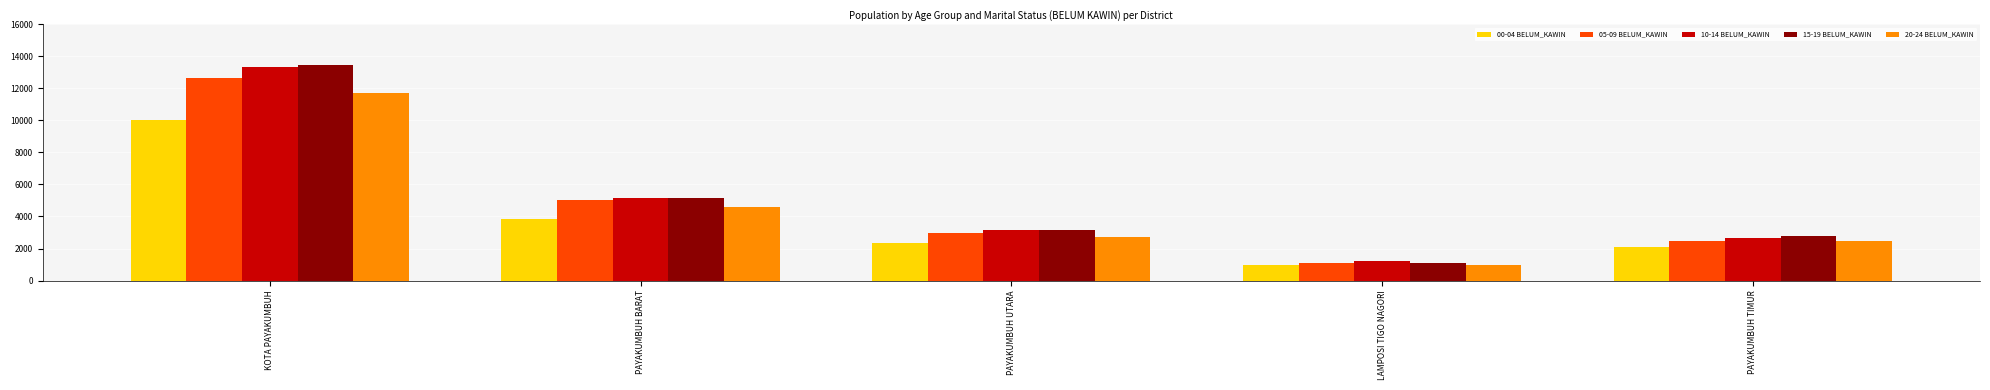

What is the maximum value shown in the chart?

13436